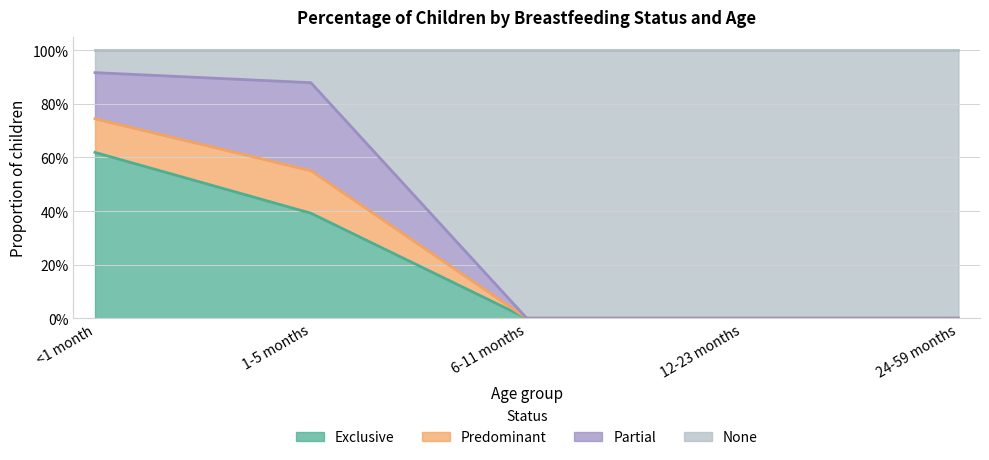

At which label is Exclusive closest to 0?

6-11 months